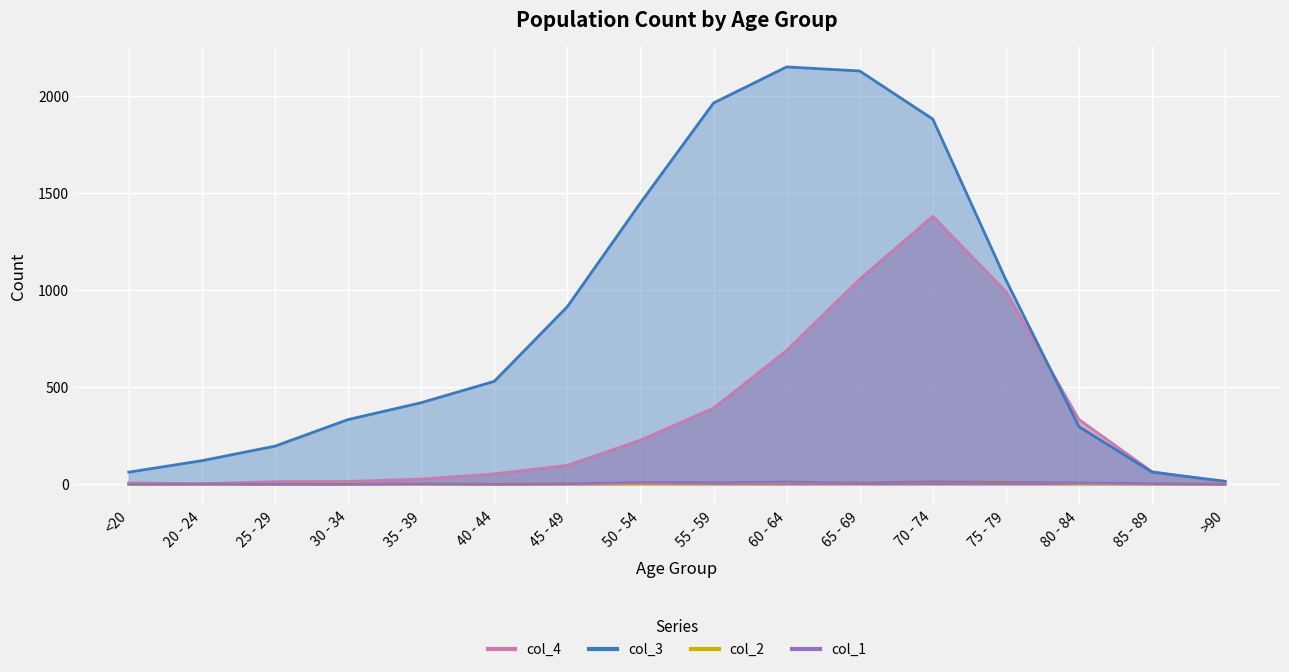

What is the value of the col_4 point at the 1st from the left?

7